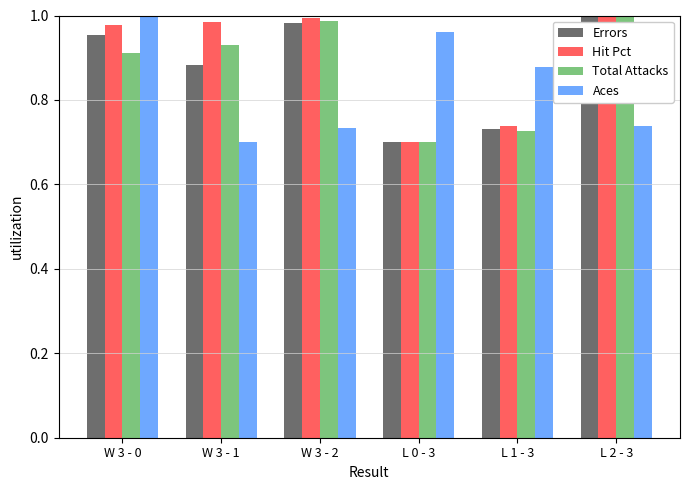

True or false: Total Attacks has a value of 1.5 at W 3 - 0.

False